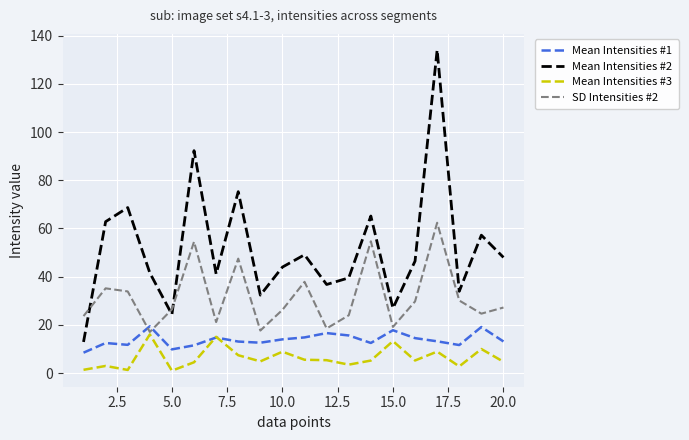

What is the maximum value for Mean Intensities #3?

16.1